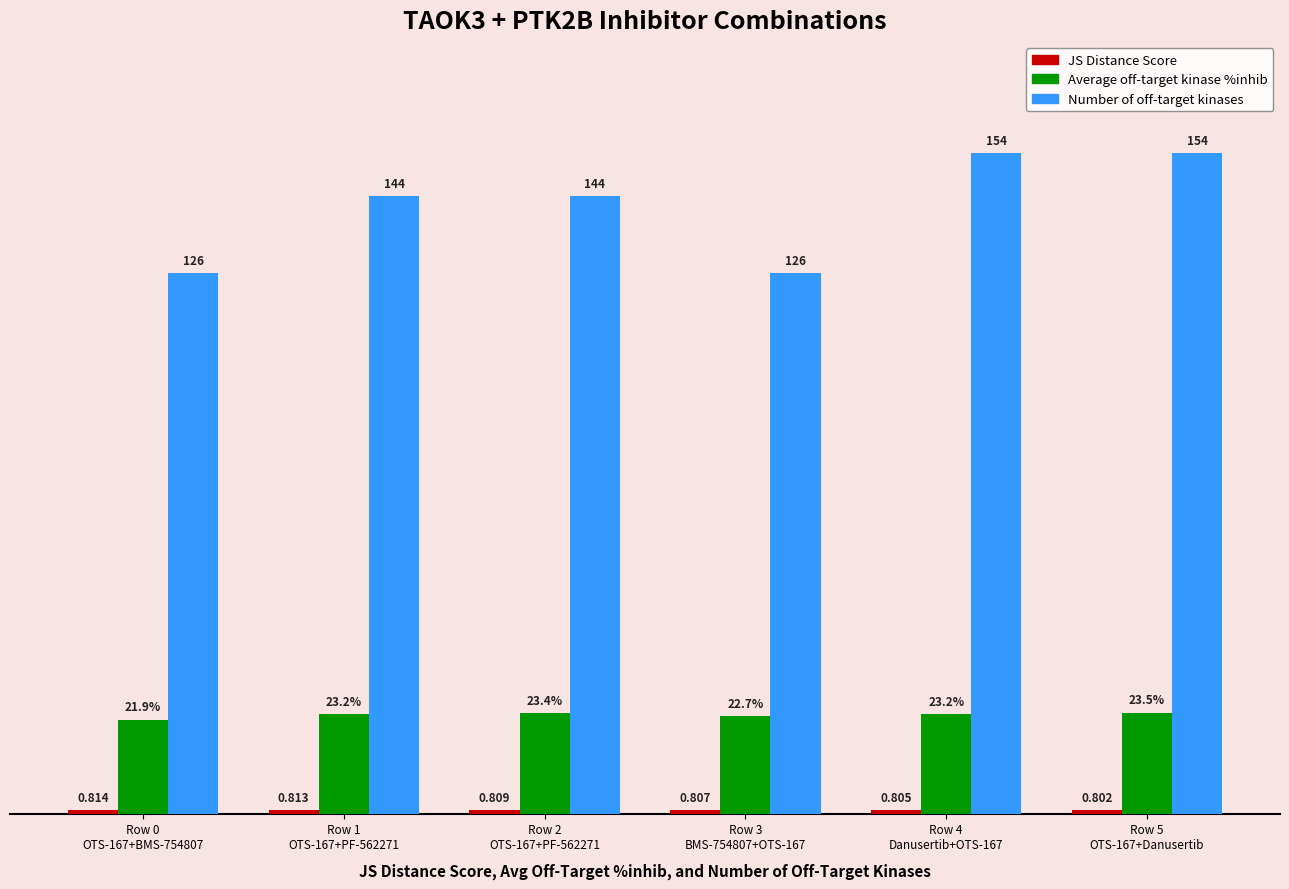

Which series has the widest spread of values?

Number of off-target kinases